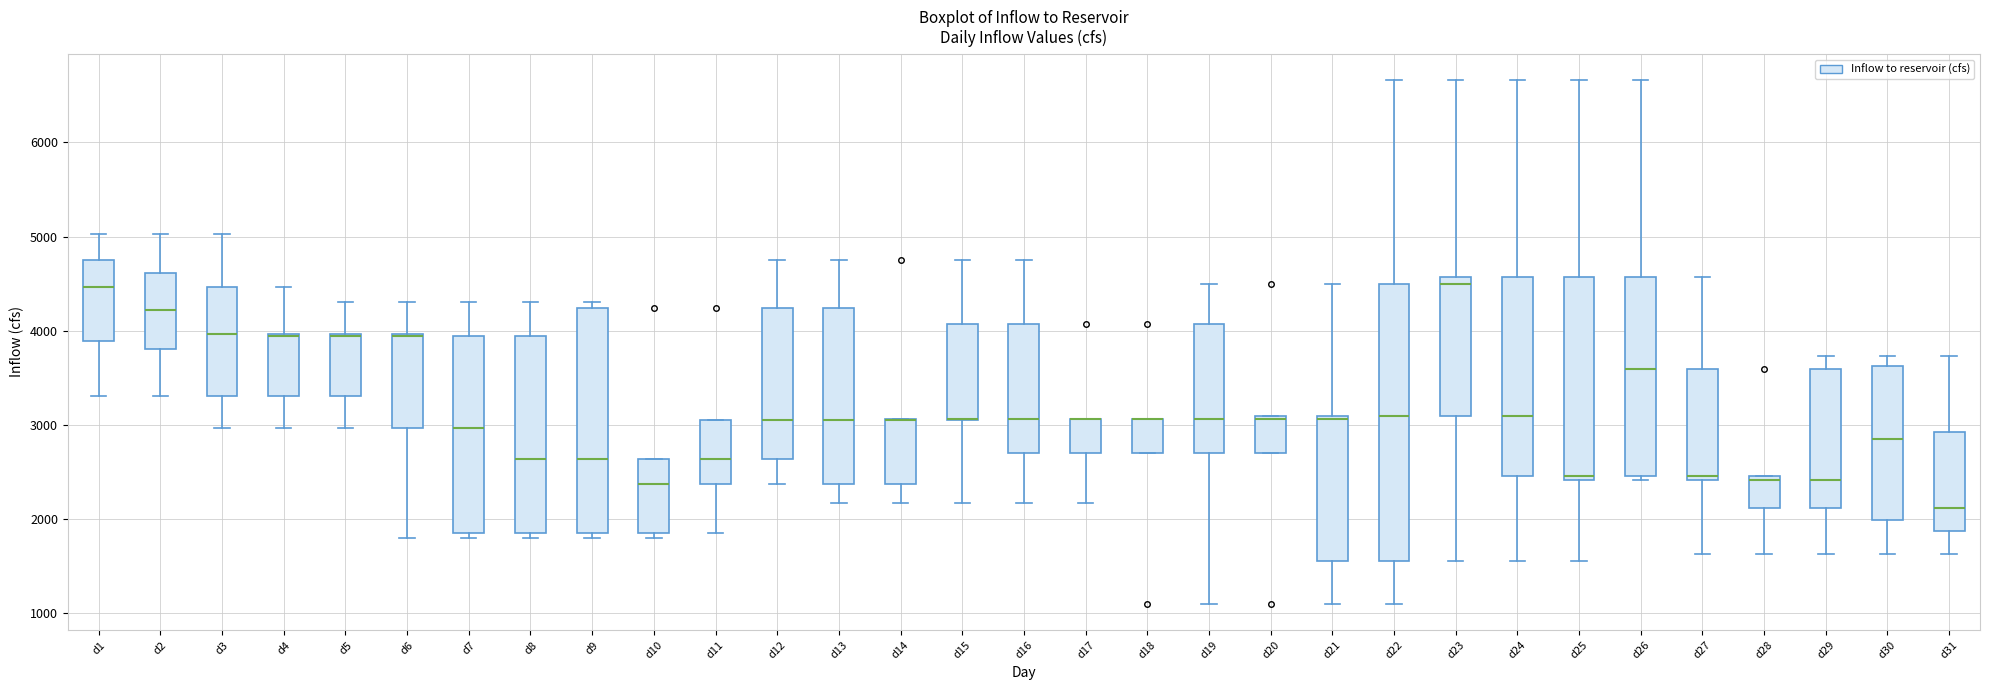

Reading left to right, transcribe this box plot: for each box, give where its median line is, the range the box spans, and where its two whiskers end, as read against the y-axis. The values are not printed on the chart, so give them approximately, as read against the axis.

d1: median 4500, box 3900 to 4700, whiskers 3300 to 5000
d2: median 4200, box 3800 to 4600, whiskers 3300 to 5000
d3: median 4000, box 3300 to 4500, whiskers 3000 to 5000
d4: median 3900 (drawn on the box's upper edge), box 3300 to 4000, whiskers 3000 to 4500
d5: median 3900 (drawn on the box's upper edge), box 3300 to 4000, whiskers 3000 to 4300
d6: median 3900 (drawn on the box's upper edge), box 3000 to 4000, whiskers 1800 to 4300
d7: median 3000, box 1800 to 3900, whiskers 1800 (just below the box's lower edge) to 4300
d8: median 2600, box 1800 to 3900, whiskers 1800 (just below the box's lower edge) to 4300
d9: median 2600, box 1800 to 4200, whiskers 1800 (just below the box's lower edge) to 4300
d10: median 2400, box 1800 to 2600, whiskers 1800 (just below the box's lower edge) to 2600
d11: median 2600, box 2400 to 3000, whiskers 1800 to 3000
d12: median 3000, box 2600 to 4200, whiskers 2400 to 4800
d13: median 3000, box 2400 to 4200, whiskers 2200 to 4800
d14: median 3000 (drawn on the box's upper edge), box 2400 to 3100, whiskers 2200 to 3100
d15: median 3100 (drawn on the box's lower edge), box 3000 to 4100, whiskers 2200 to 4800
d16: median 3100, box 2700 to 4100, whiskers 2200 to 4800
d17: median 3100 (drawn on the box's upper edge), box 2700 to 3100, whiskers 2200 to 3100
d18: median 3100 (drawn on the box's upper edge), box 2700 to 3100, whiskers 2700 to 3100
d19: median 3100, box 2700 to 4100, whiskers 1100 to 4500
d20: median 3100 (just below the box's upper edge), box 2700 to 3100, whiskers 2700 to 3100
d21: median 3100 (just below the box's upper edge), box 1600 to 3100, whiskers 1100 to 4500
d22: median 3100, box 1600 to 4500, whiskers 1100 to 6700
d23: median 4500, box 3100 to 4600, whiskers 1600 to 6700
d24: median 3100, box 2500 to 4600, whiskers 1600 to 6700
d25: median 2500, box 2400 to 4600, whiskers 1600 to 6700
d26: median 3600, box 2500 to 4600, whiskers 2400 to 6700
d27: median 2500, box 2400 to 3600, whiskers 1600 to 4600
d28: median 2400, box 2100 to 2500, whiskers 1600 to 2500
d29: median 2400, box 2100 to 3600, whiskers 1600 to 3700
d30: median 2900, box 2000 to 3600, whiskers 1600 to 3700
d31: median 2100, box 1900 to 2900, whiskers 1600 to 3700